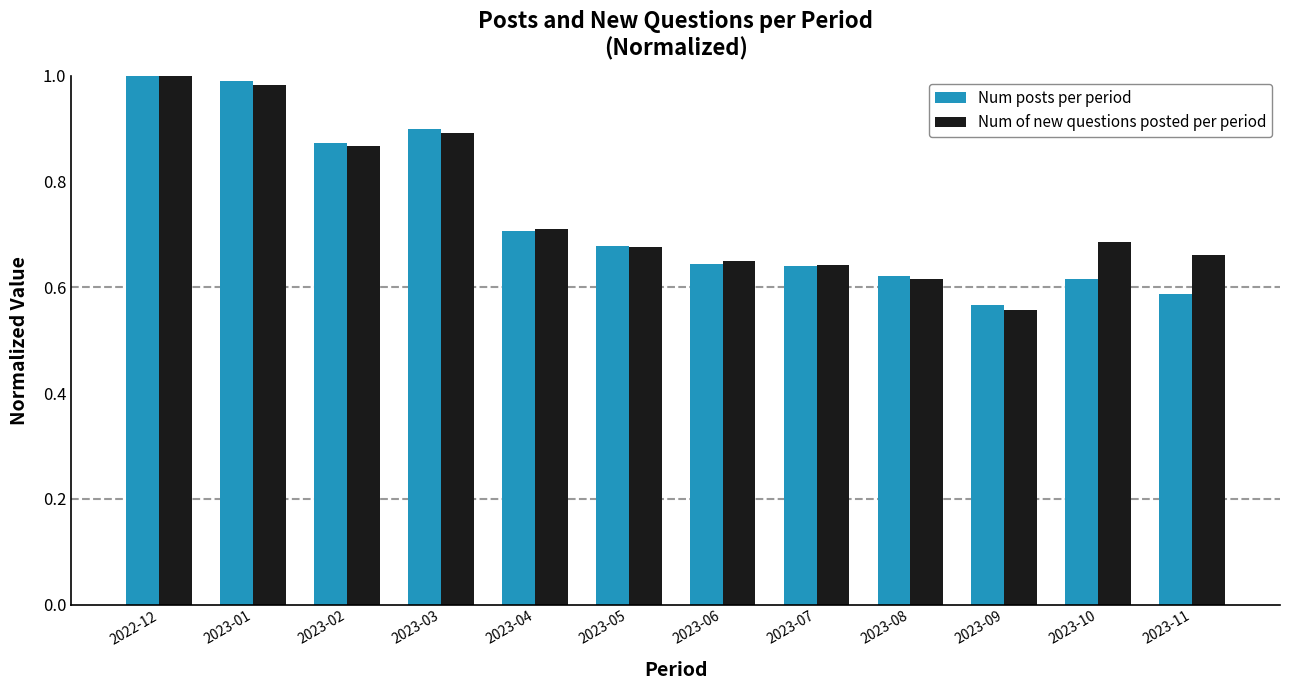

Which series changed the most between 2022-12 and 2023-11?

Num posts per period